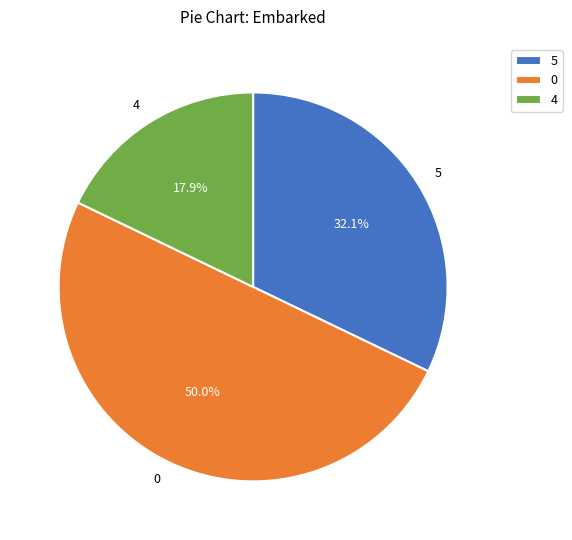

To the nearest percent, what is the combined percentage of 0 and 5?

82%